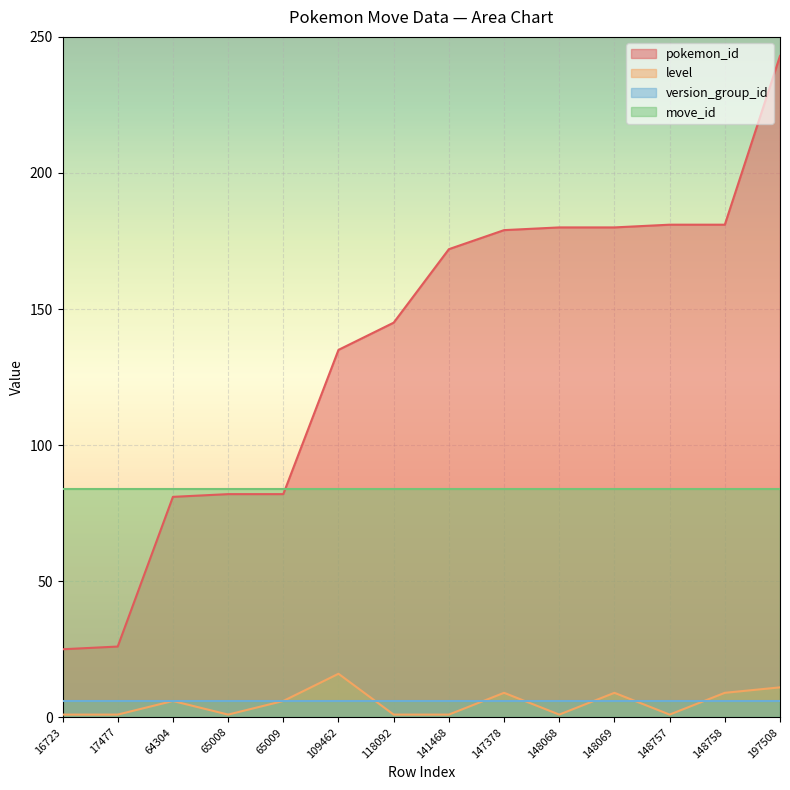

What is the difference between the level values at 148068 and 109462?

15